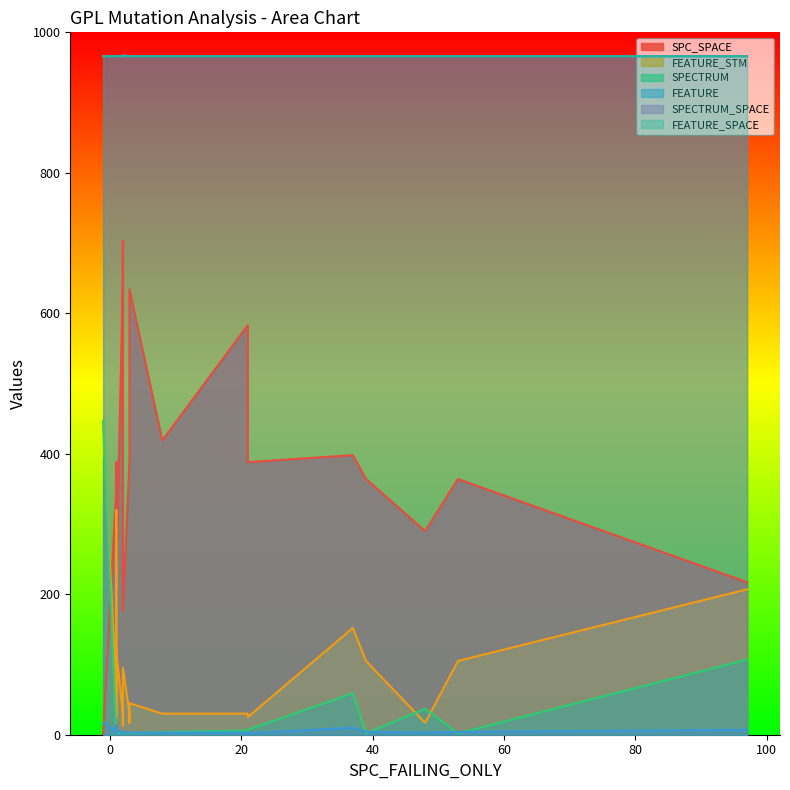

What is the total value across all series at 3?

2470